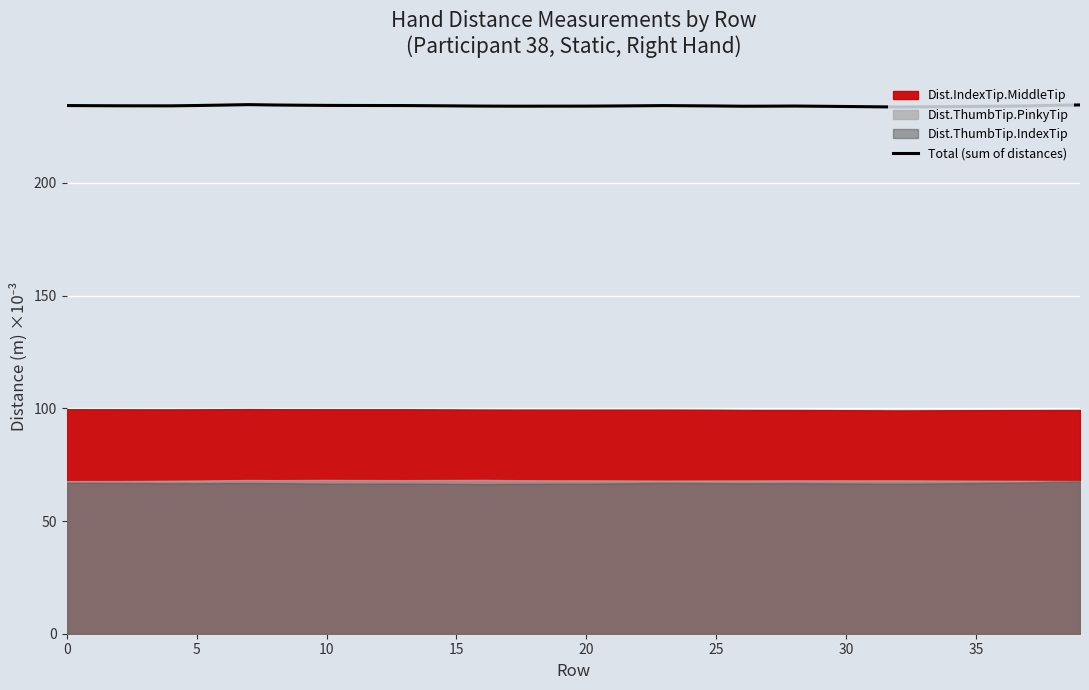

What is the highest value of the Total (sum of distances) series?

234.7